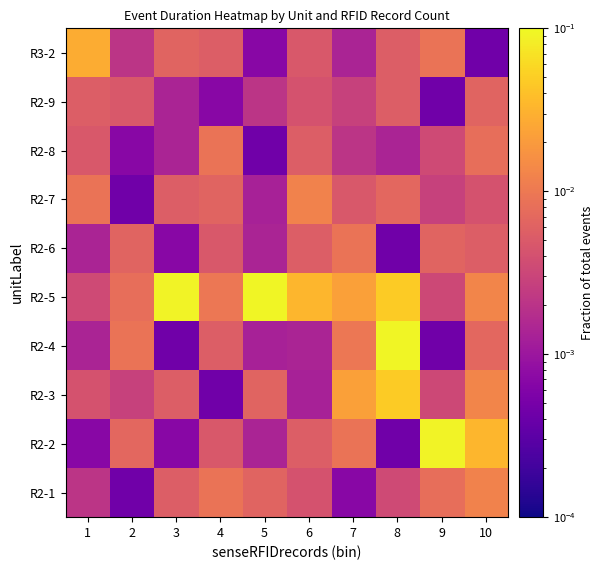

At which category is the sum across all series the highest?

8